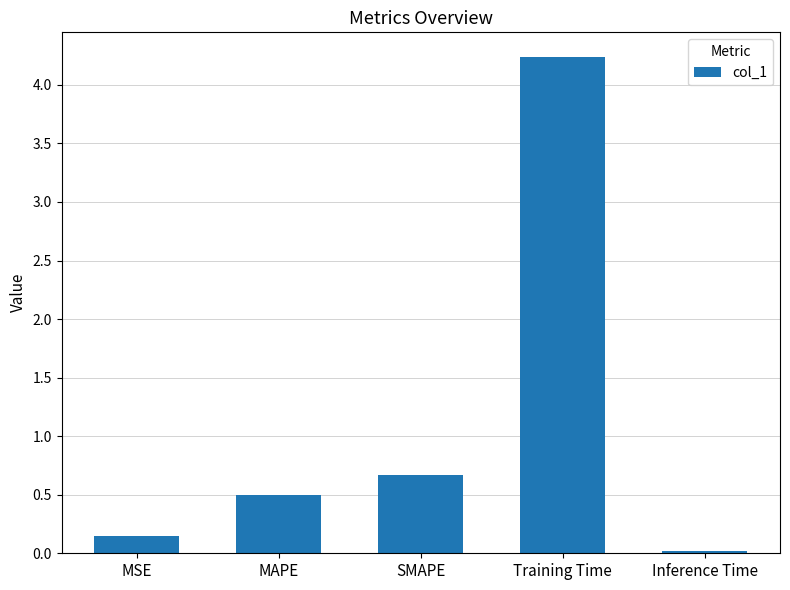

Rank the categories by value from lowest to highest.

Inference Time, MSE, MAPE, SMAPE, Training Time